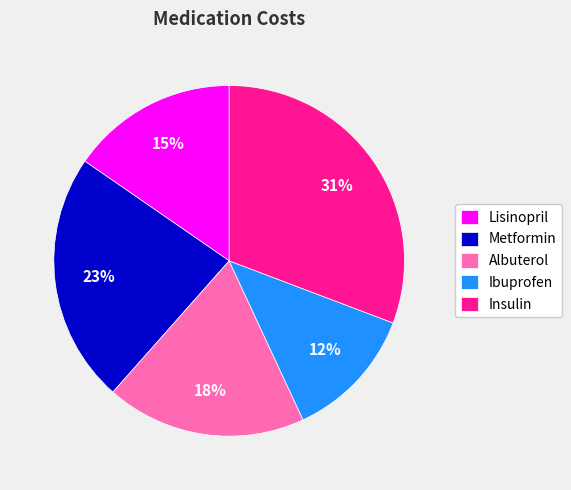

Does Metformin represent more than half of the total?

No